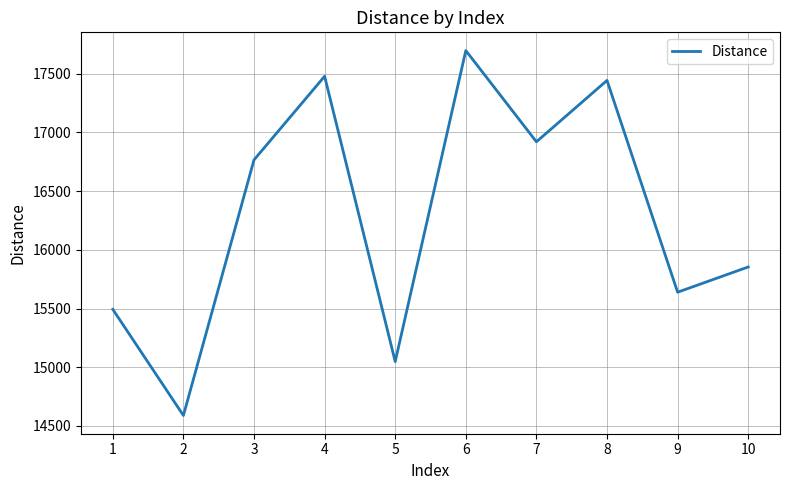

The chart shows a value of 3934 at 7. True or false?

False